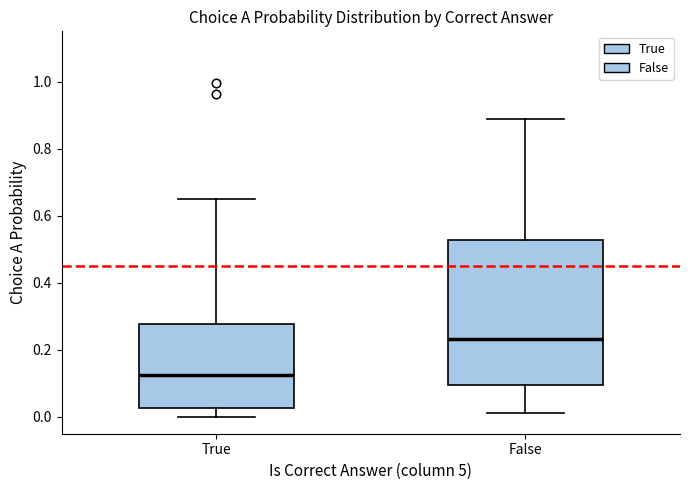

Which box's median line is the lowest?

True